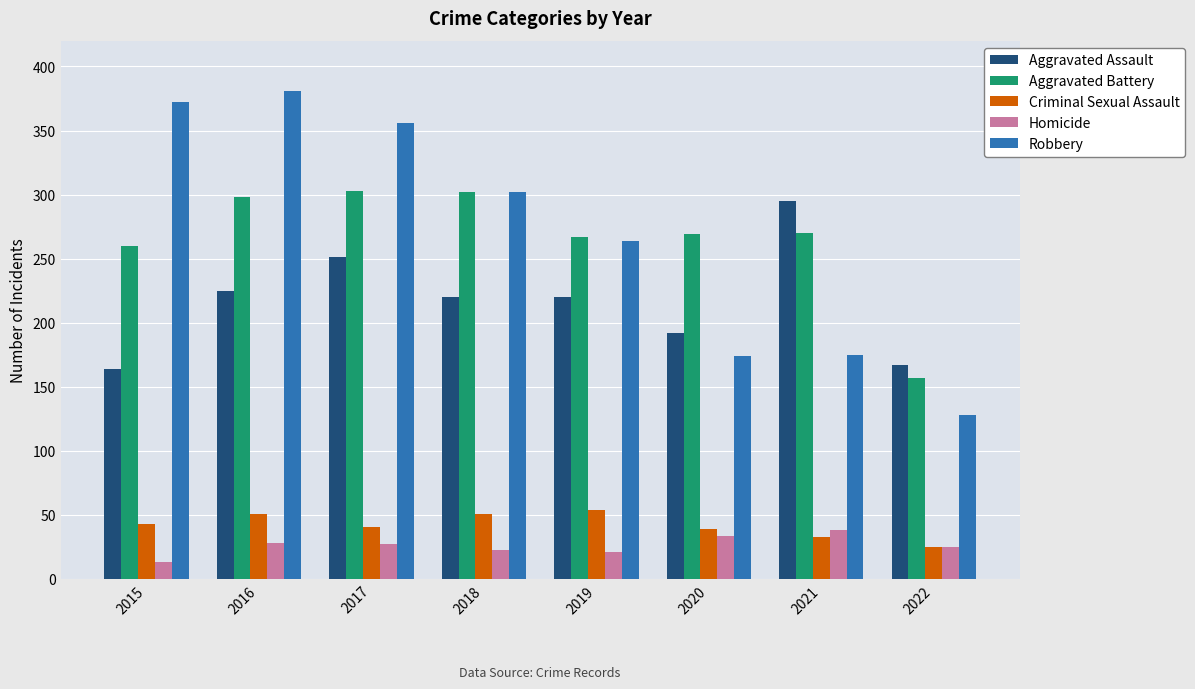

Where does the Homicide series first go above 27?

2016